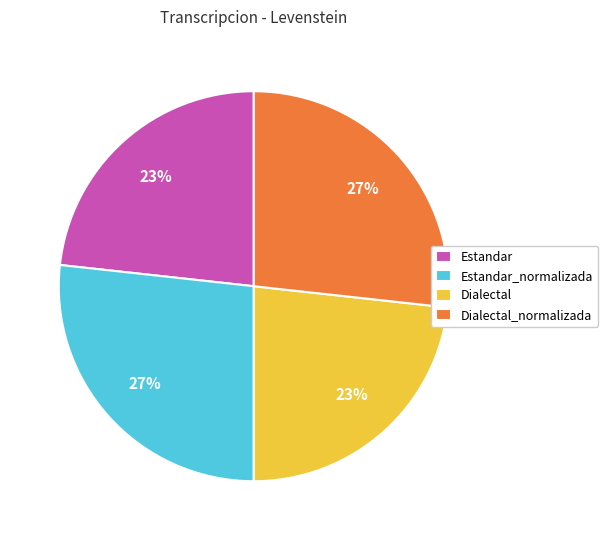

Which has a higher value, Estandar or Dialectal_normalizada?

Dialectal_normalizada